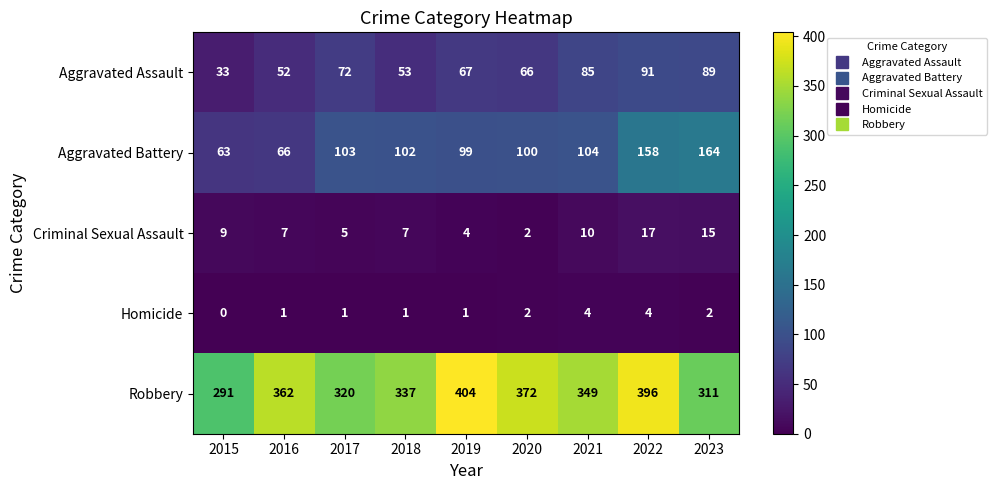

What is the approximate value of Criminal Sexual Assault at 2018, to the nearest 5?

5